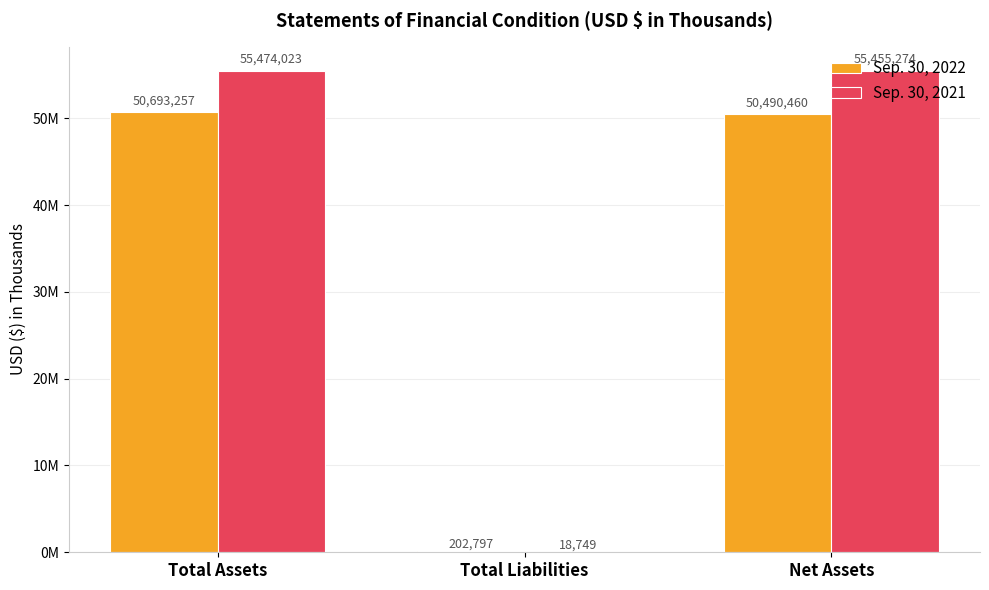

What are all the series names shown in the legend?

Sep. 30, 2022, Sep. 30, 2021